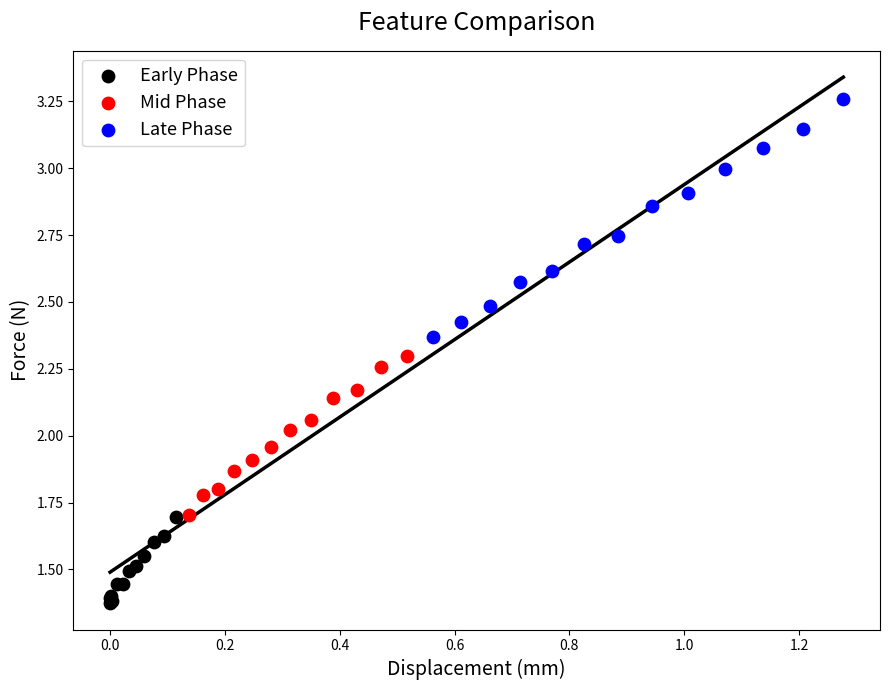

Which series reaches the maximum Y coordinate?

Late Phase